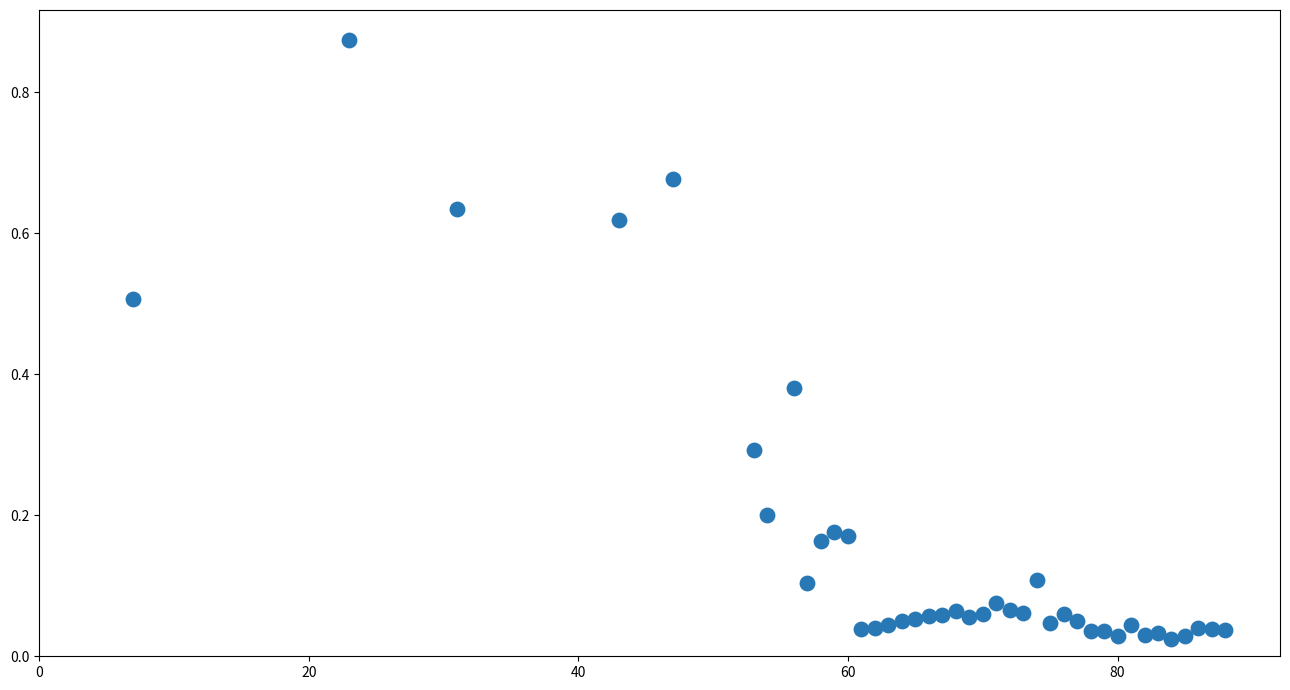

What is the range of X values (max minus min)?

81.0